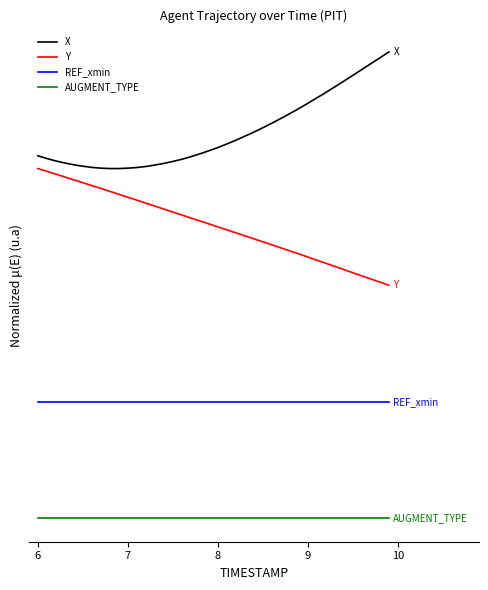

Is this an area chart (filled region under the line)?

No